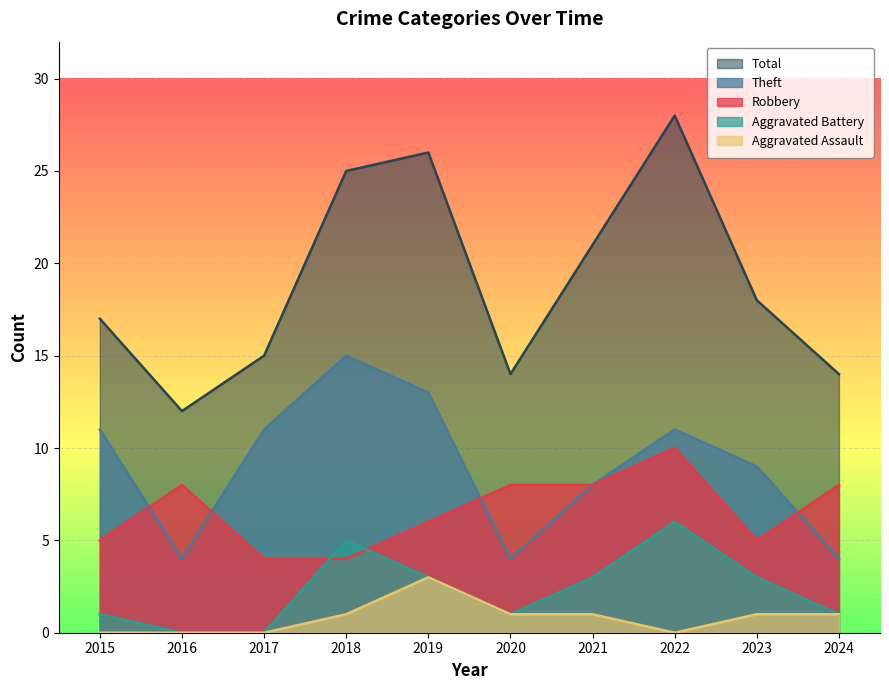

How many Robbery values are between 5 and 8?

7